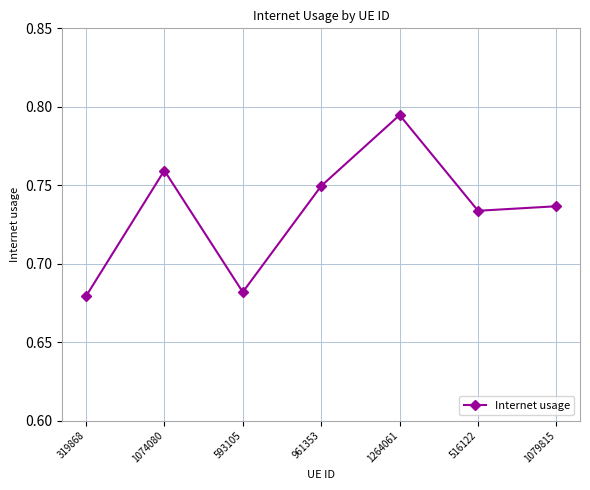

Which category has the highest value across all series?

1264061